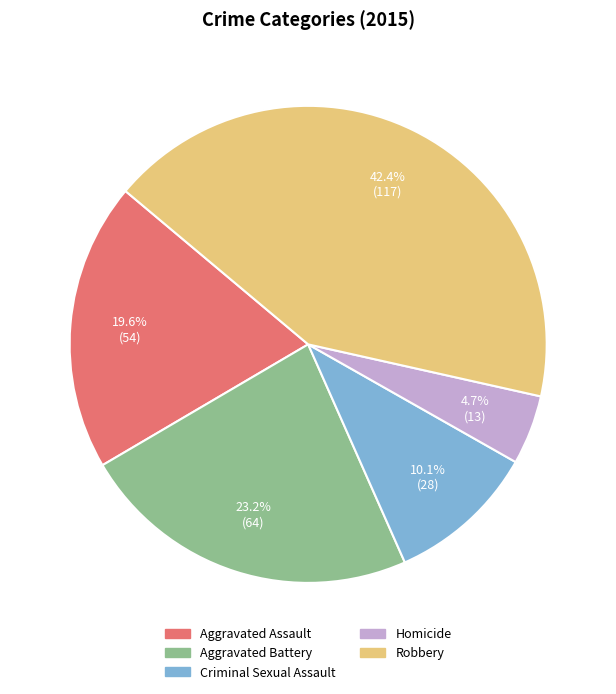

What is the smallest slice in the pie chart?

Homicide